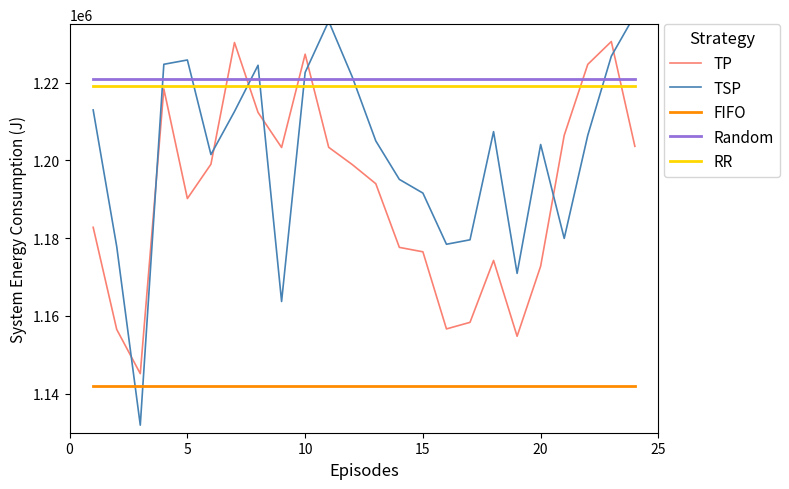

What is the highest value of the Random series?

1221000.0